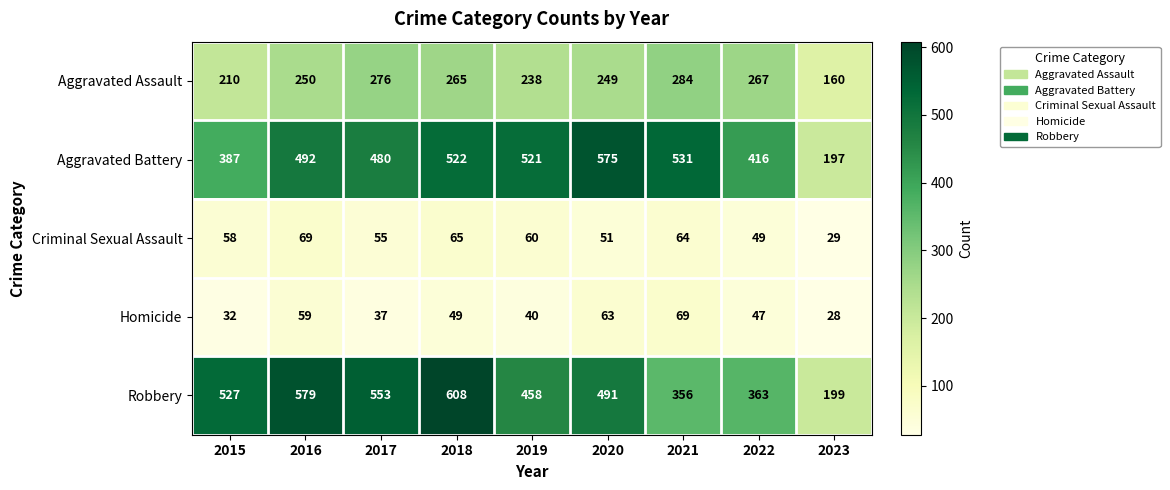

The Homicide series shows 8 at 2023. True or false?

False